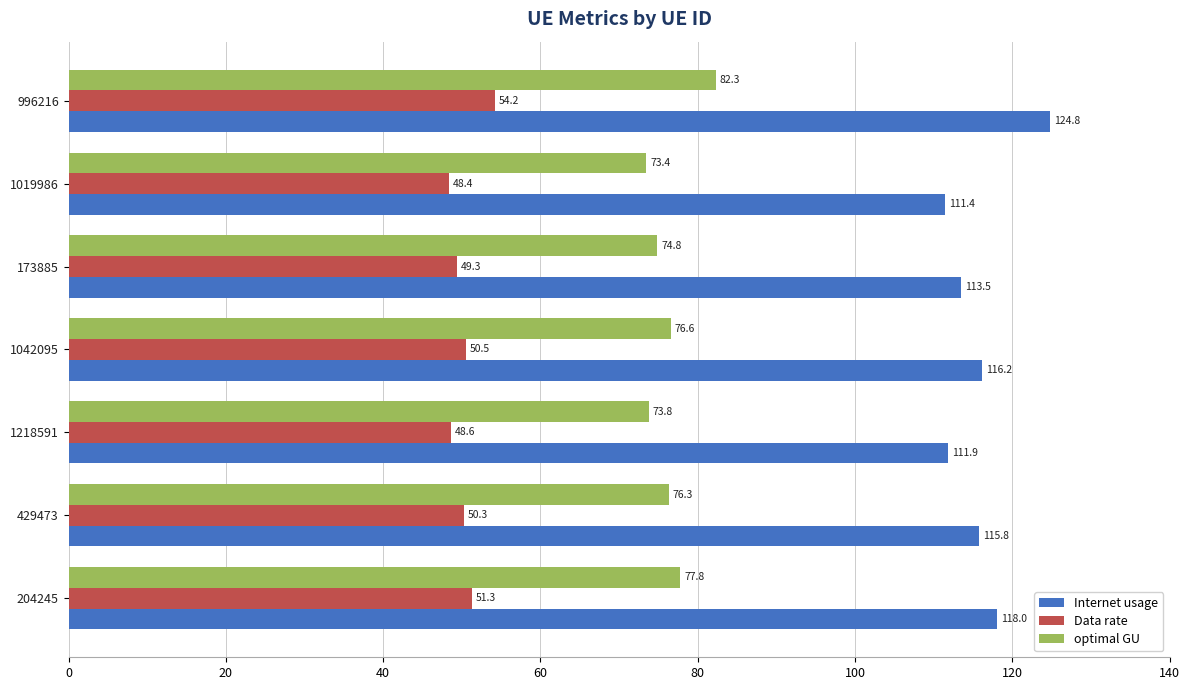

What is the difference between the second highest and second lowest values in the optimal GU series?

4.0